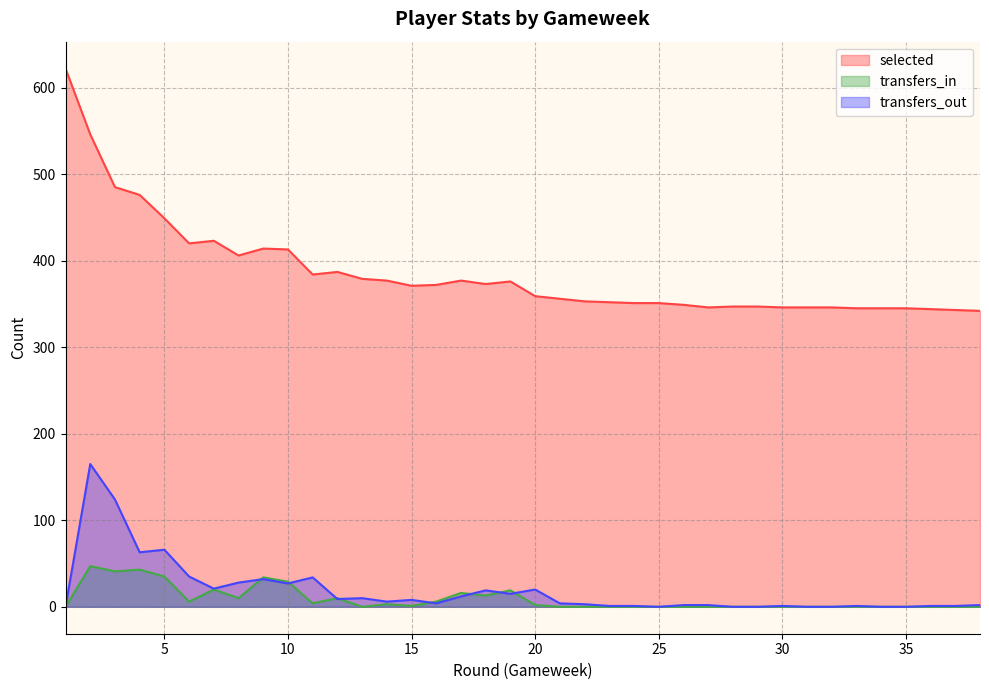

List the series in order of their peak value, lowest first.

transfers_in, transfers_out, selected